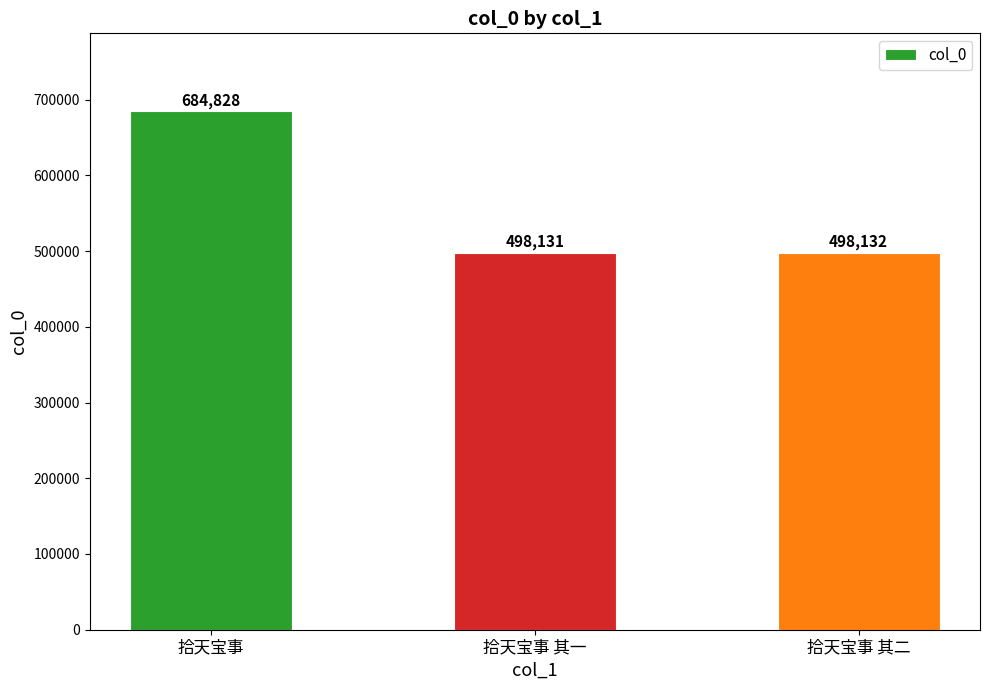

What is the difference between the maximum and second lowest values?

186696